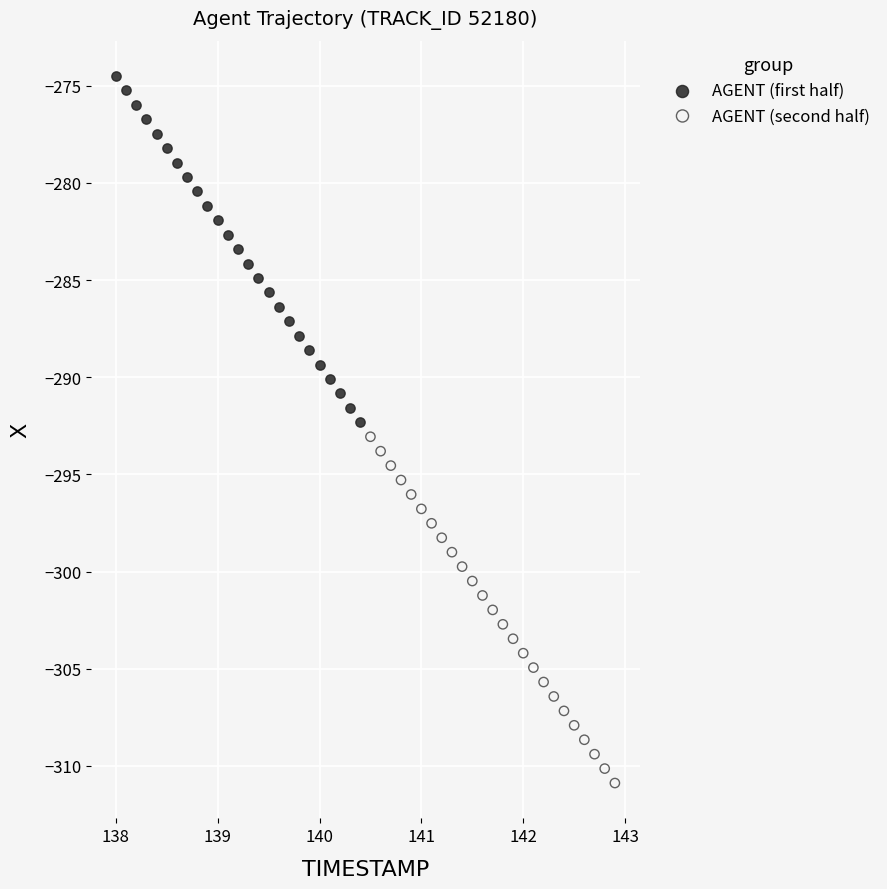

Which series contains the highest Y value?

AGENT (first half)